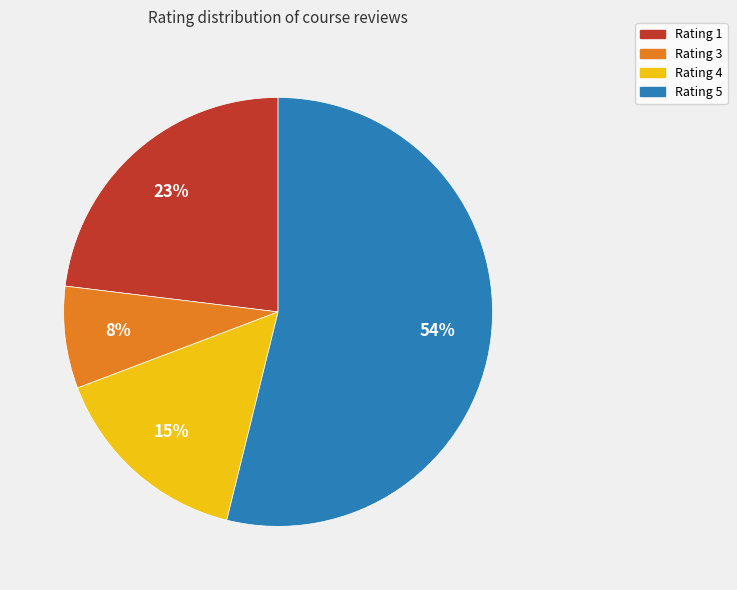

Is the sum of Rating 5 and Rating 4 greater than half?

Yes